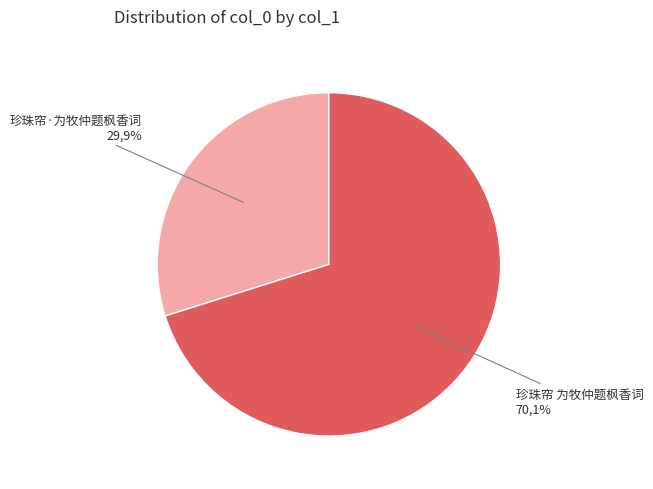

To the nearest percent, what is the difference between the 珍珠帘 为牧仲题枫香词 and 珍珠帘·为牧仲题枫香词 slice percentages?

40%